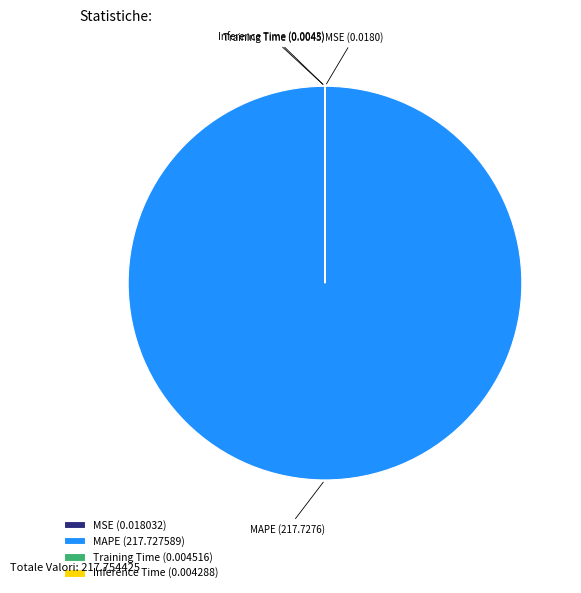

The MAPE slice represents 100% of the pie. True or false?

True